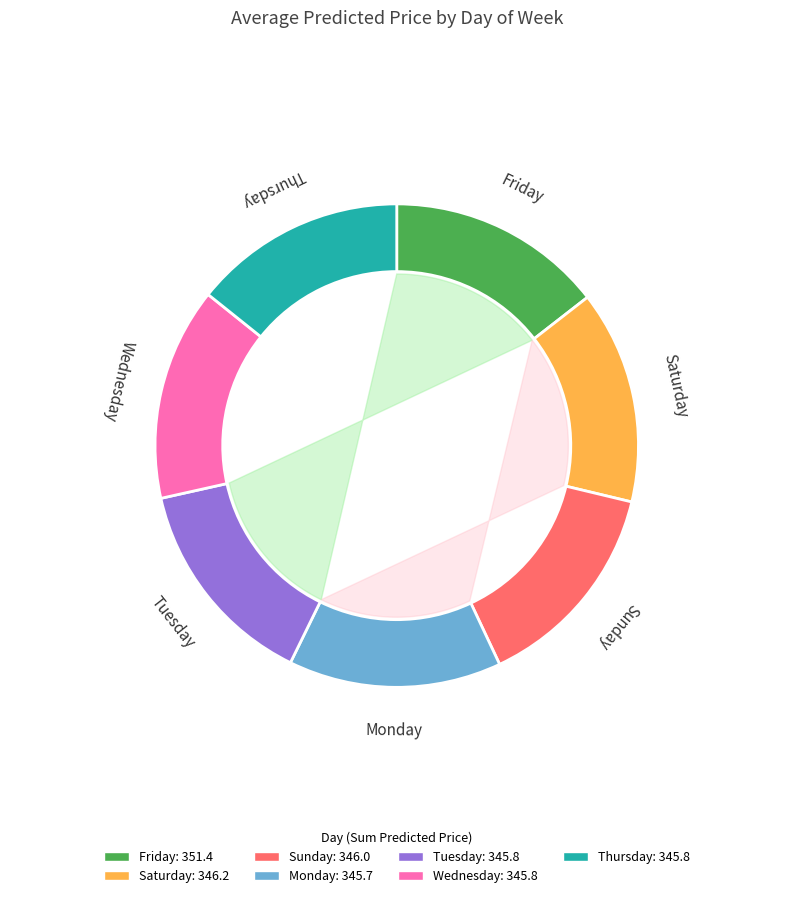

Is it true that 29 is 1% of the pie?

False